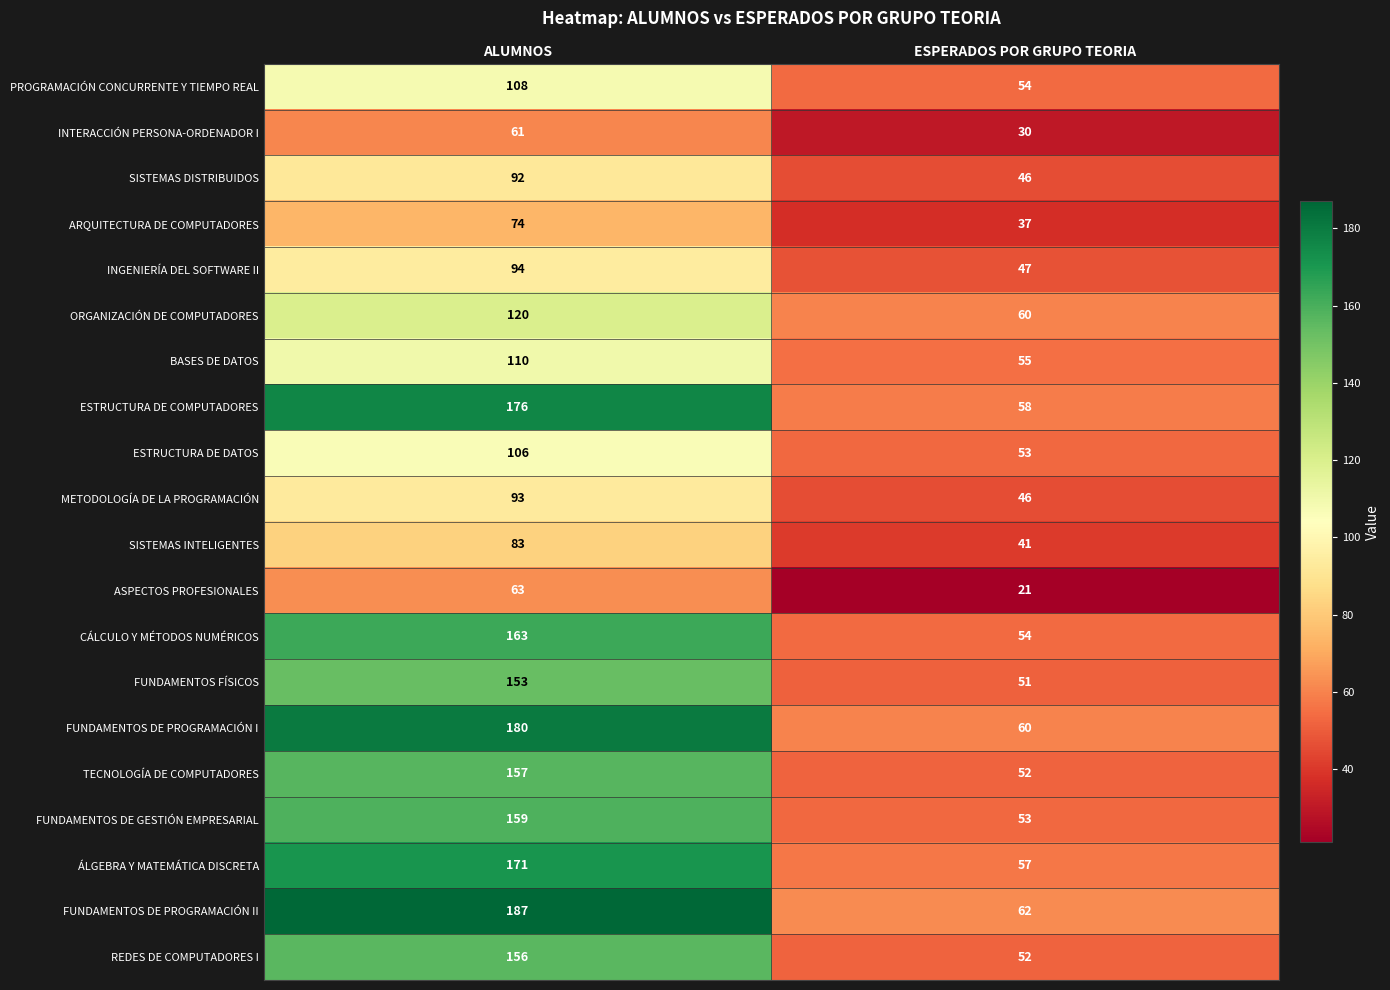

What is the total value across all series at ESPERADOS POR GRUPO TEORIA?

989